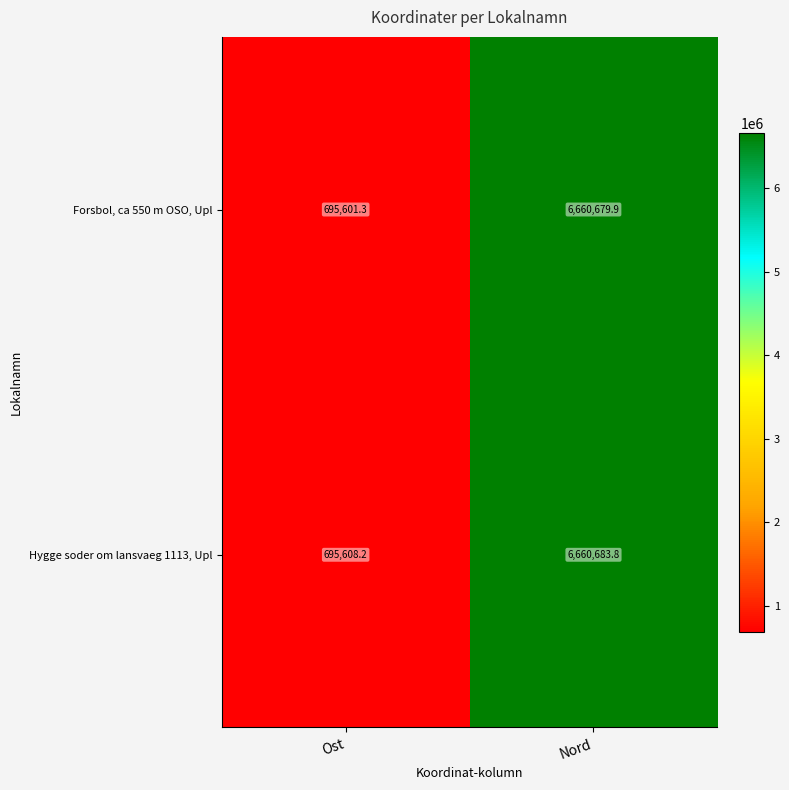

At which category is the sum across all series the highest?

Nord